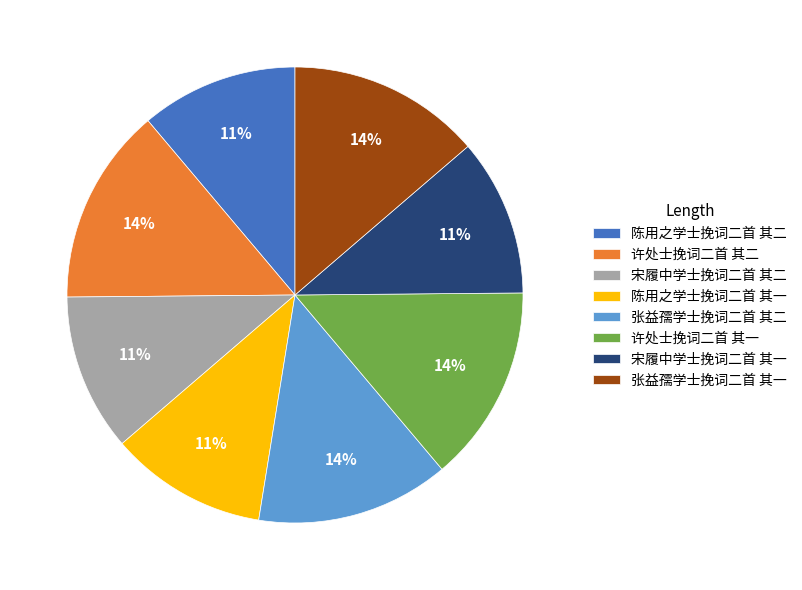

What percentage is the 宋履中学士挽词二首 其二 slice, to the nearest percent?

11%